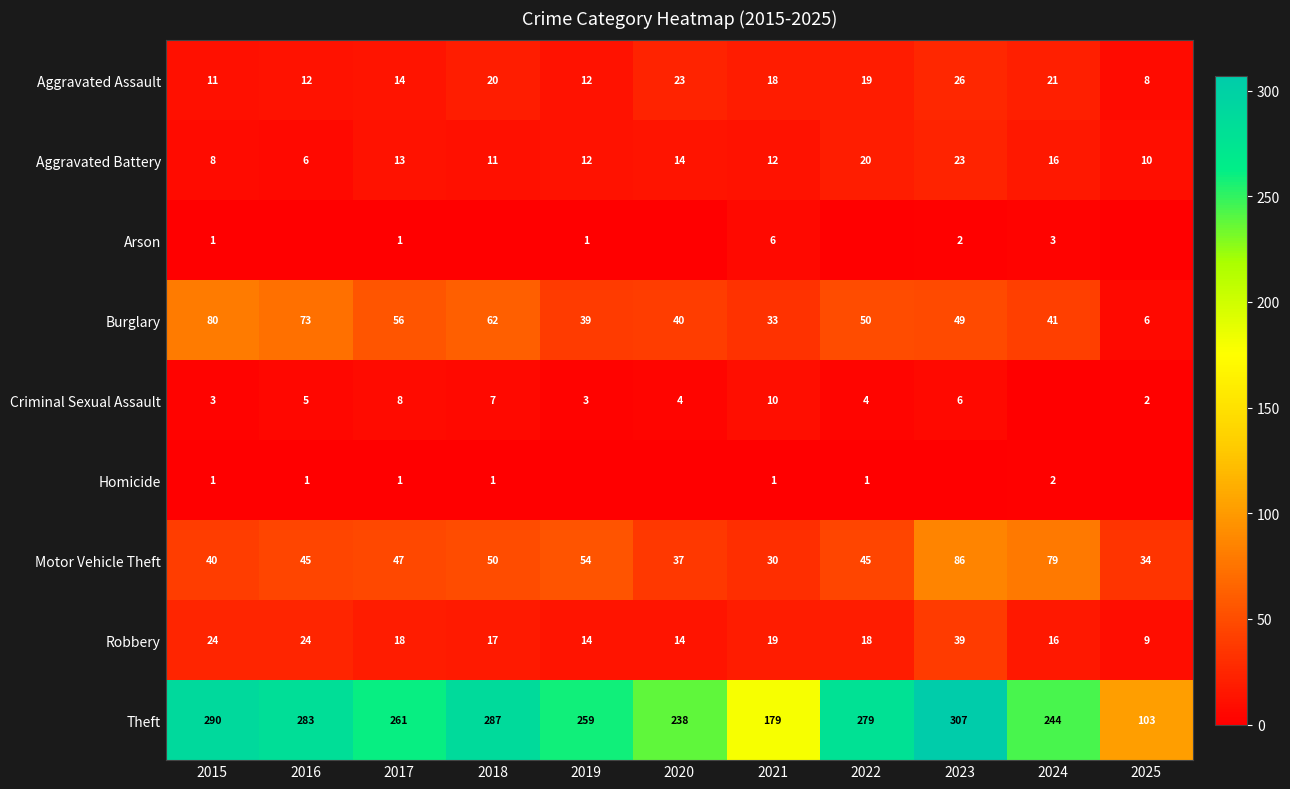

Is the value of Aggravated Battery at 2020 greater than the value of Burglary at 2022?

No